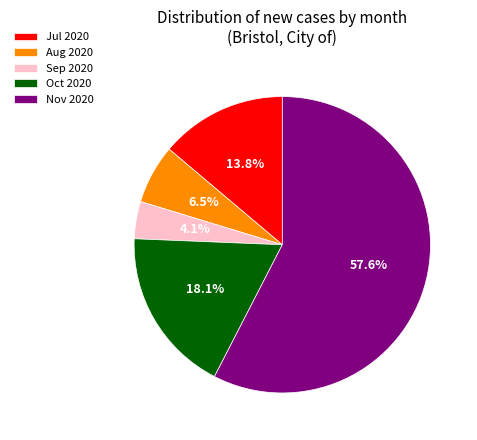

Approximately how many times larger is the value at Sep 2020 compared to Jul 2020?

0.3